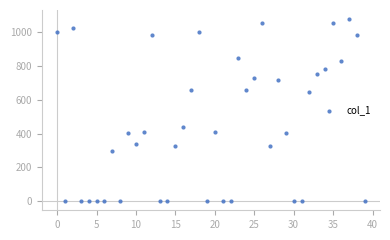

What Y value in the scatter plot is closest to 538?

440.5